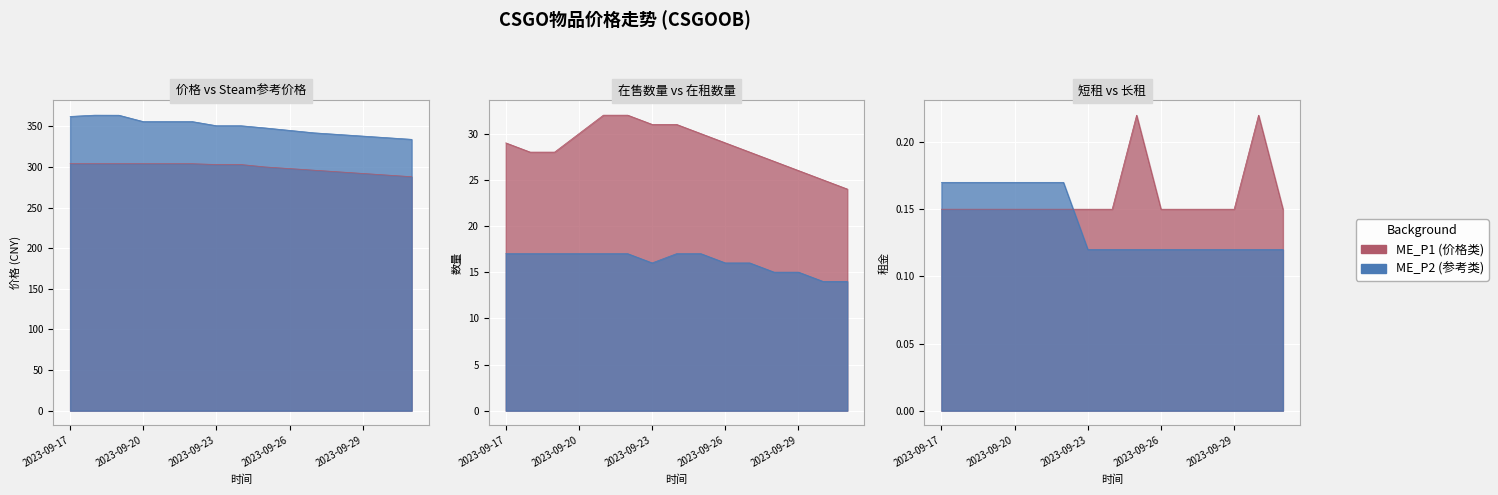

What is the minimum value shown in the chart?

0.1